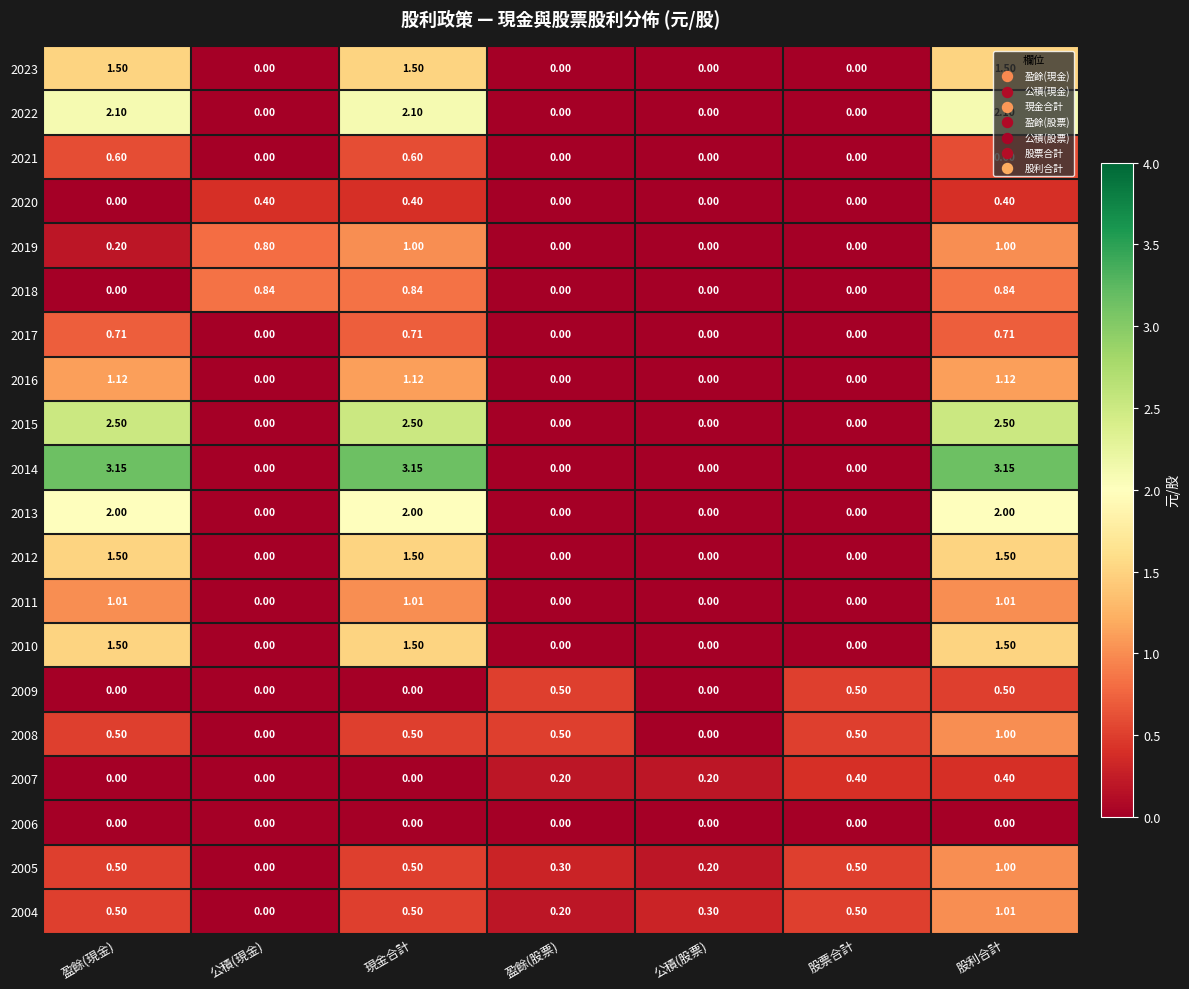

At which category is the sum across all series the highest?

股利合計